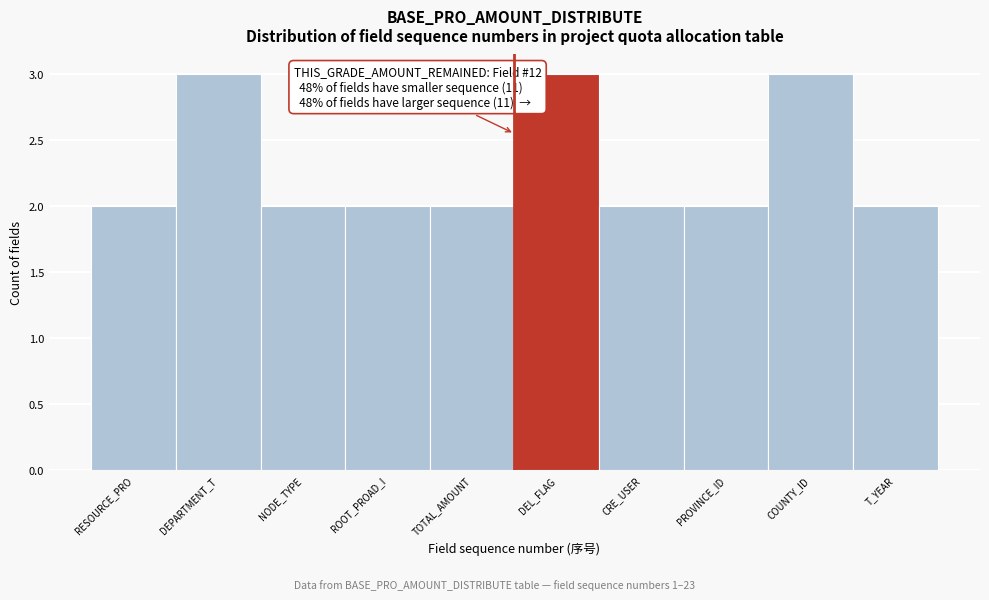

Reading left to right, extract all data points from this chart.

2	3	2	2	2	3	2	2	3	2